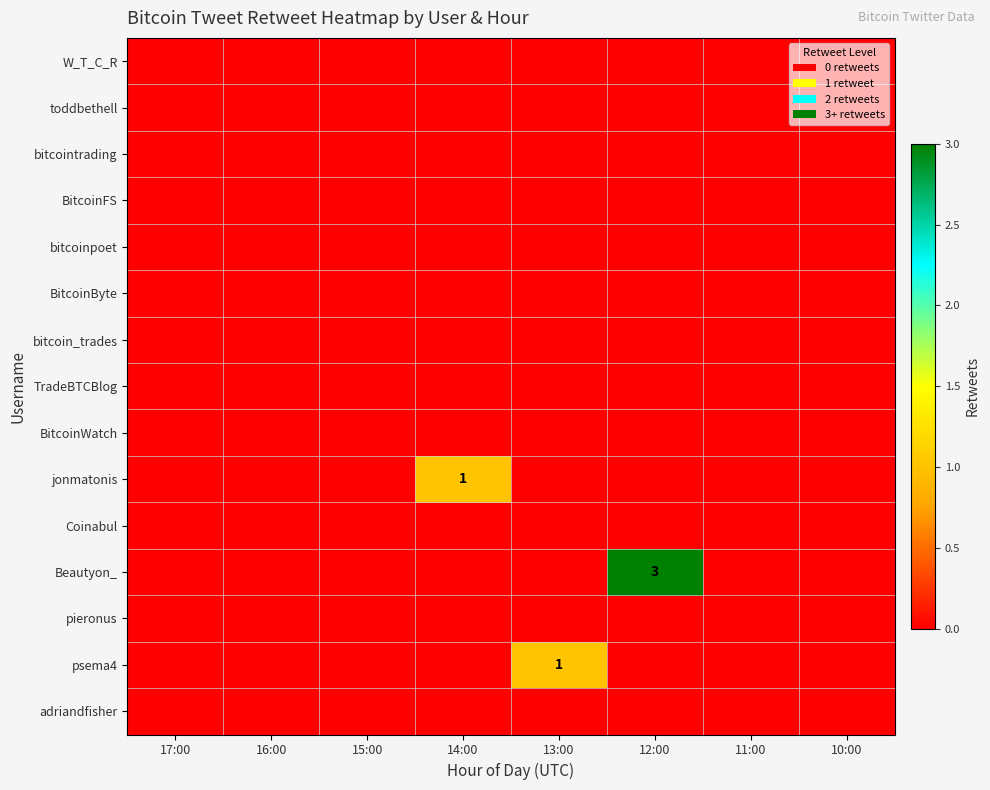

Where is pieronus nearest to the value 0?

17:00